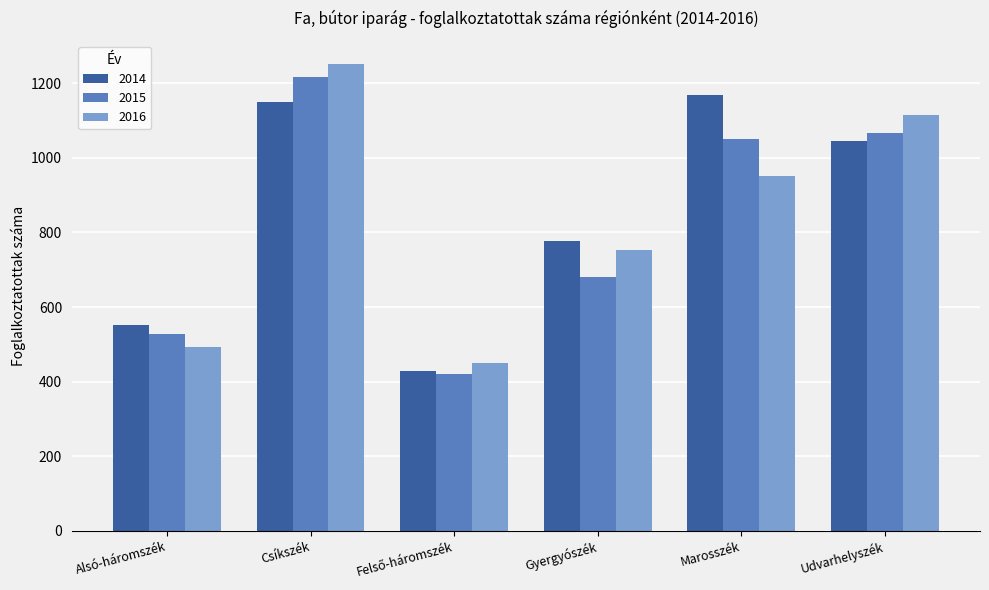

How many data points does each series have?

6